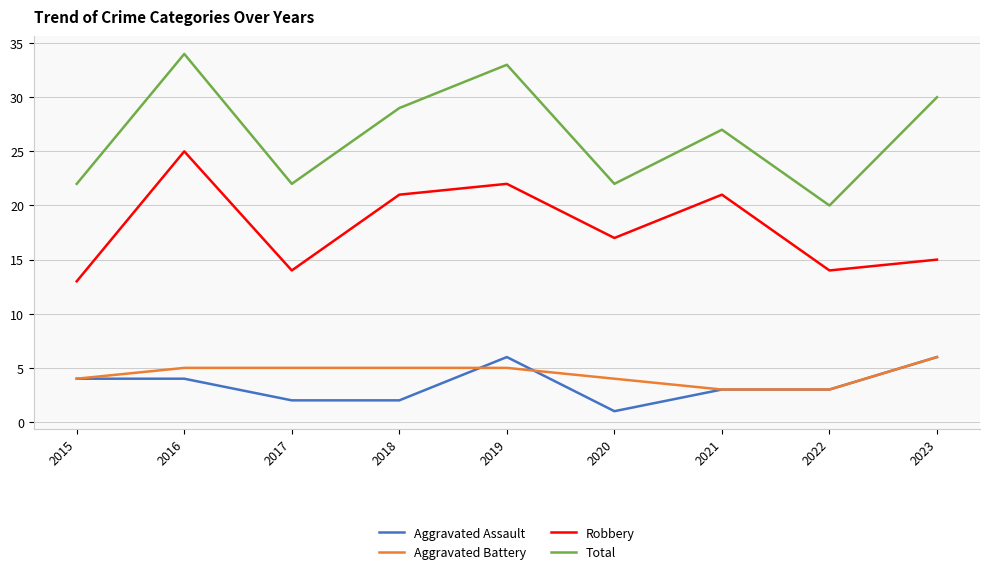

In Total, how many points are lower than both neighbors (excluding endpoints)?

3